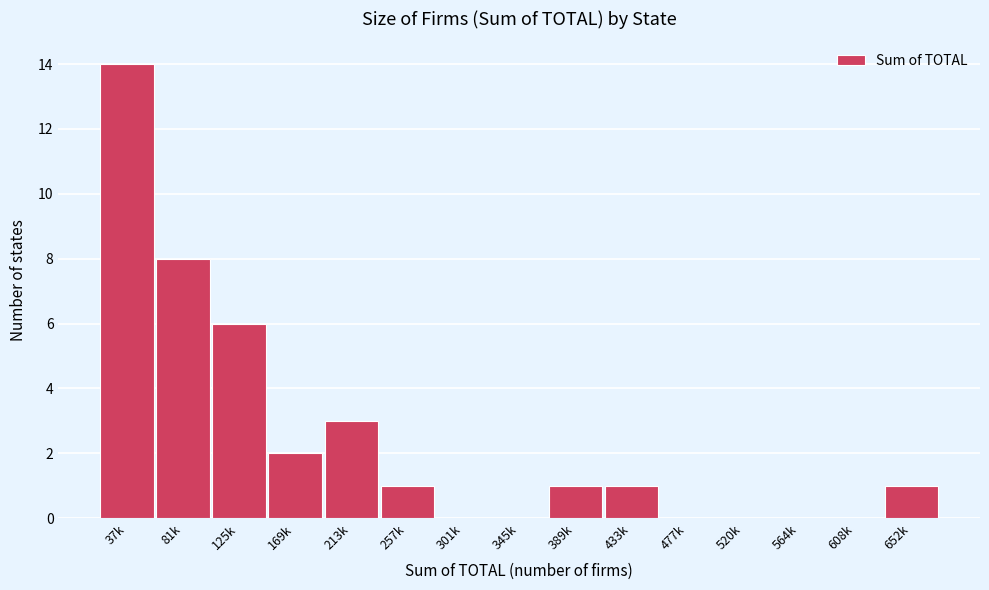

Reading right to left, what are all the values shown in this chart?

652k=1	608k=0	564k=0	520k=0	477k=0	433k=1	389k=1	345k=0	301k=0	257k=1	213k=3	169k=2	125k=6	81k=8	37k=14